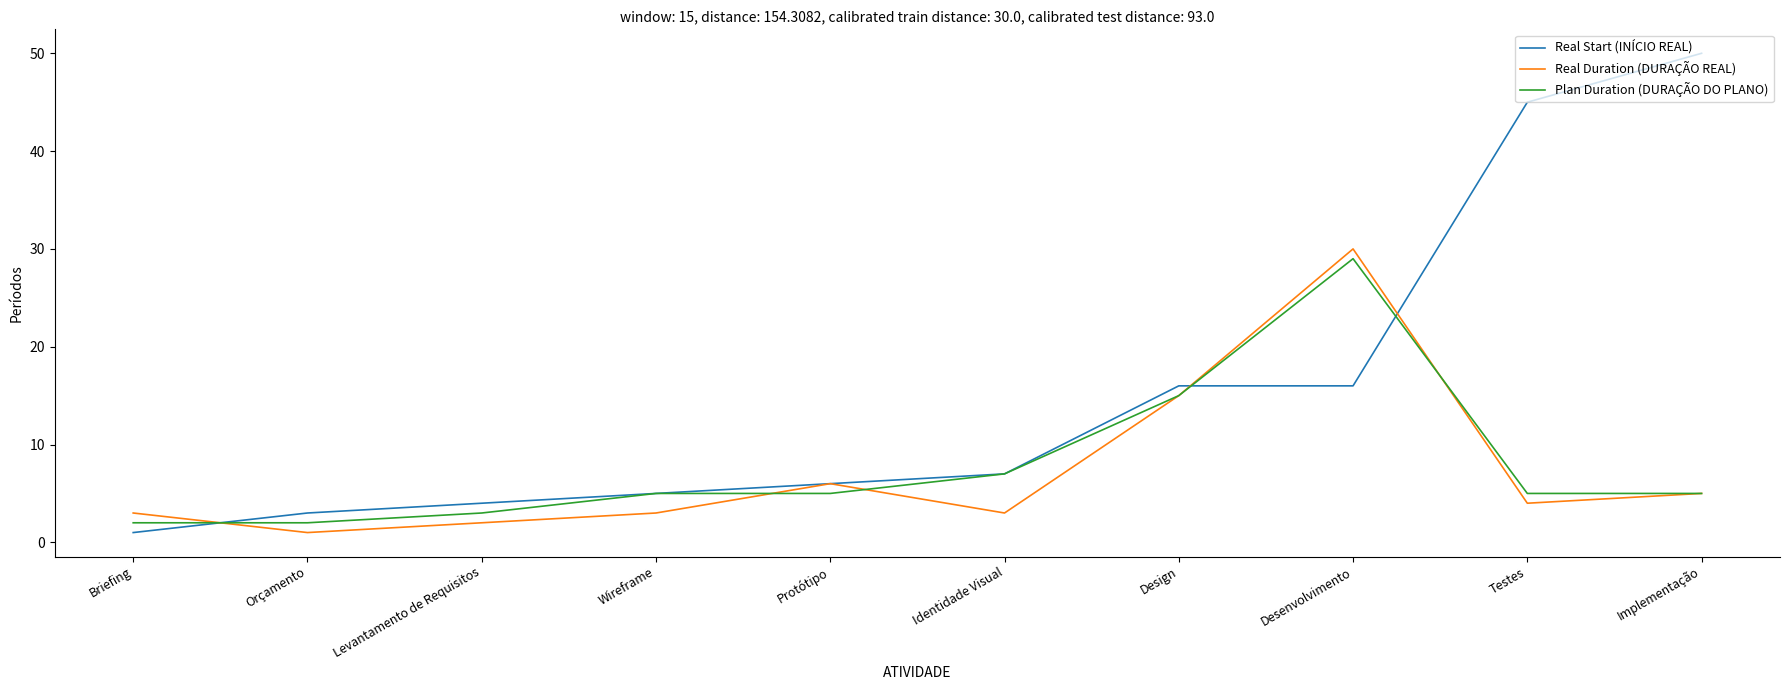

Is it true that Real Start (INÍCIO REAL) equals 8 at Protótipo?

False